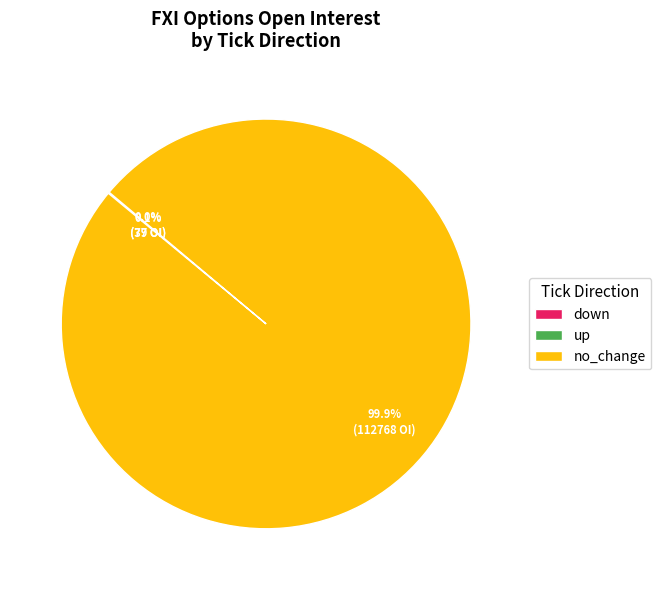

Does no_change represent more than half of the total?

Yes